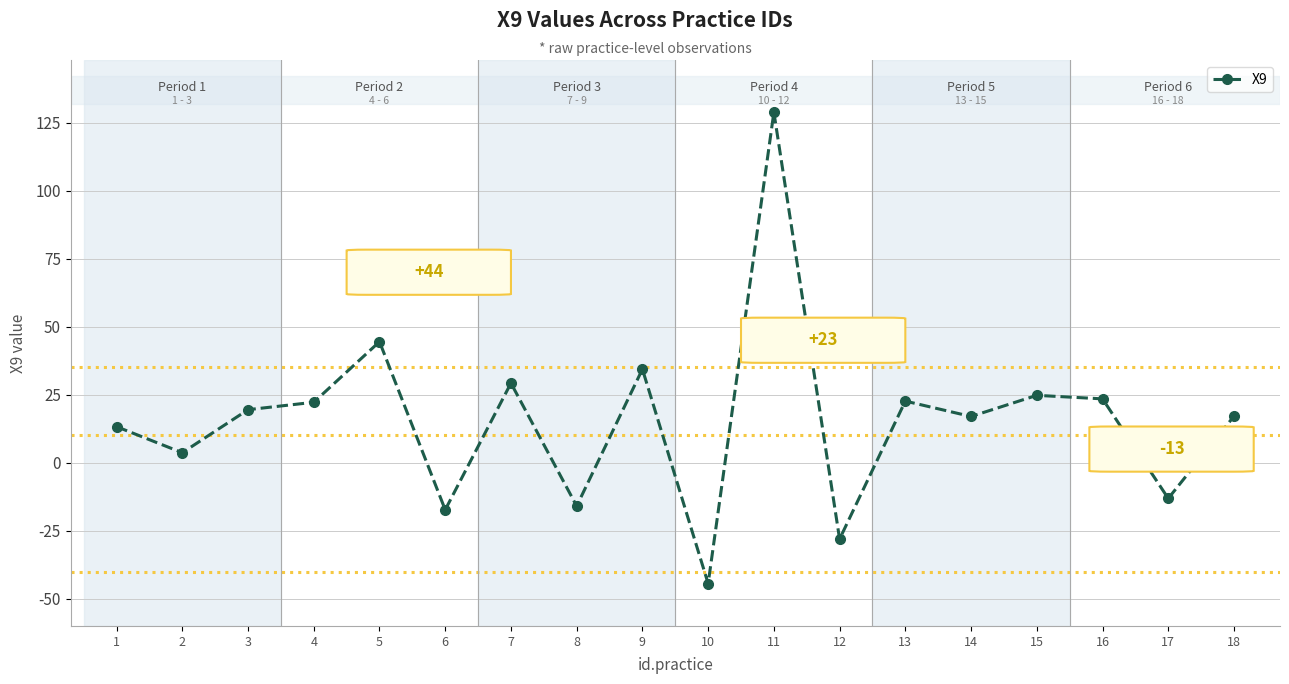

How many values are below 19?

9